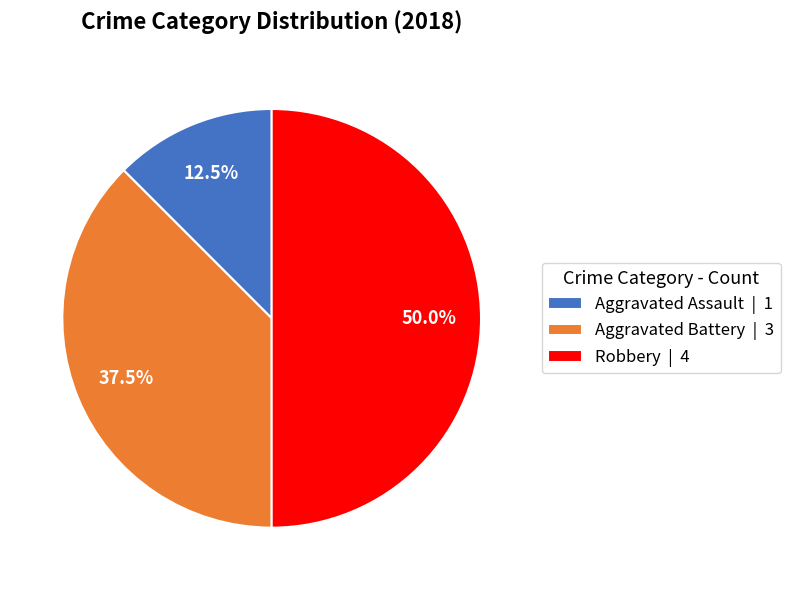

Count the number of slices in the pie.

3